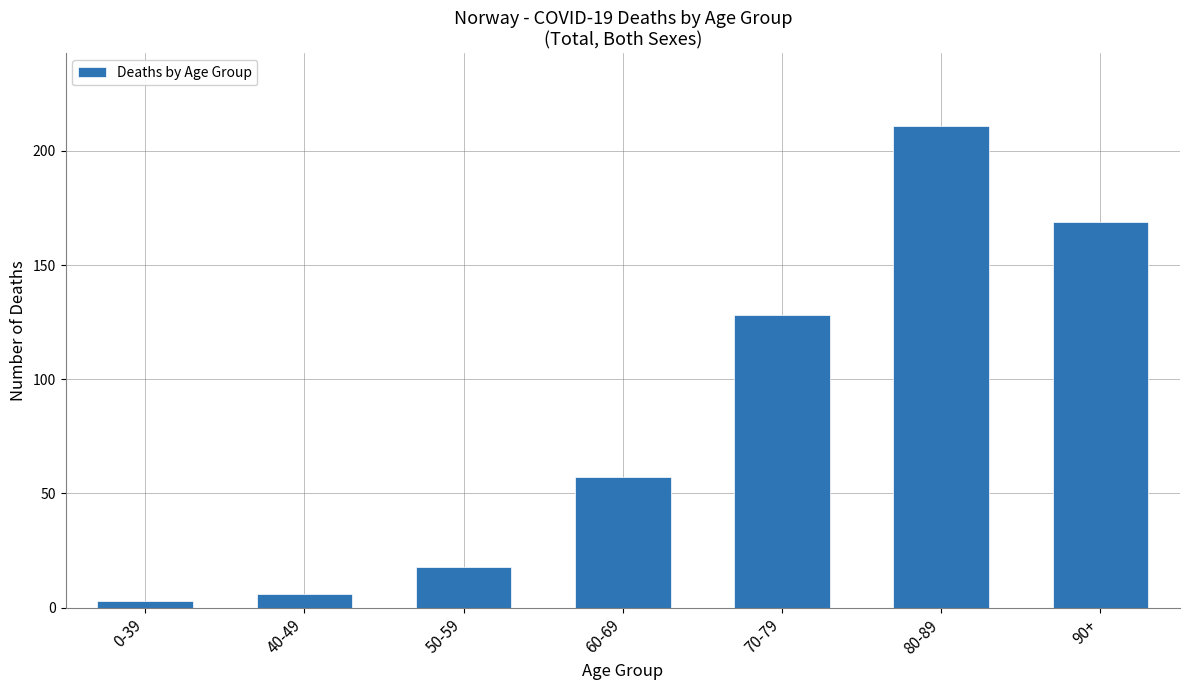

What is the value of the 4th bar from the left?

57